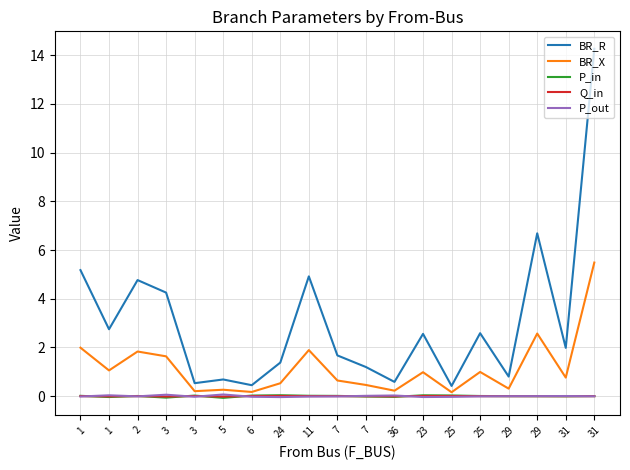

What are all the series names shown in the legend?

BR_R, BR_X, P_in, Q_in, P_out